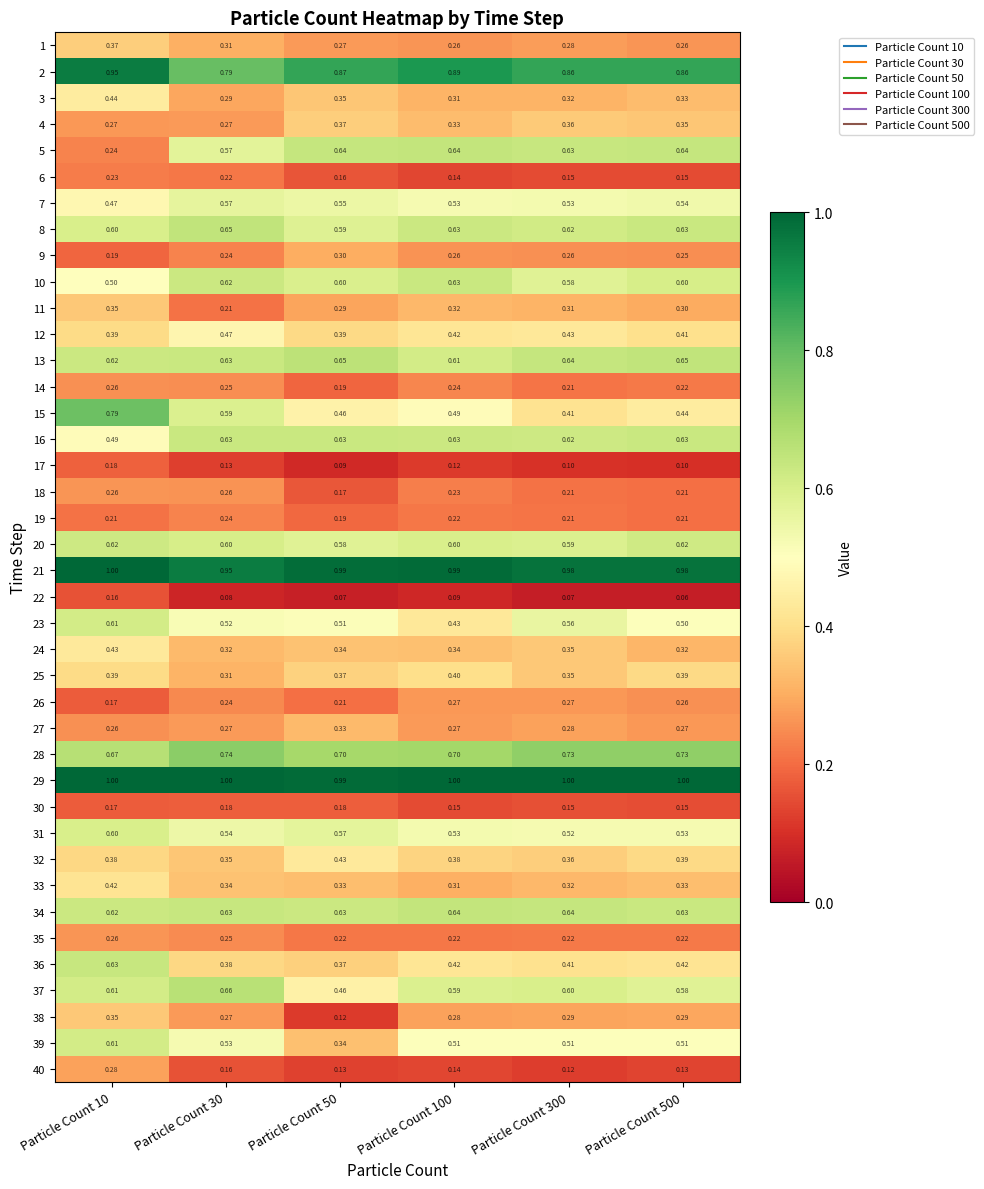

Is the value of 17 at Particle Count 300 greater than the value of 29 at Particle Count 100?

No